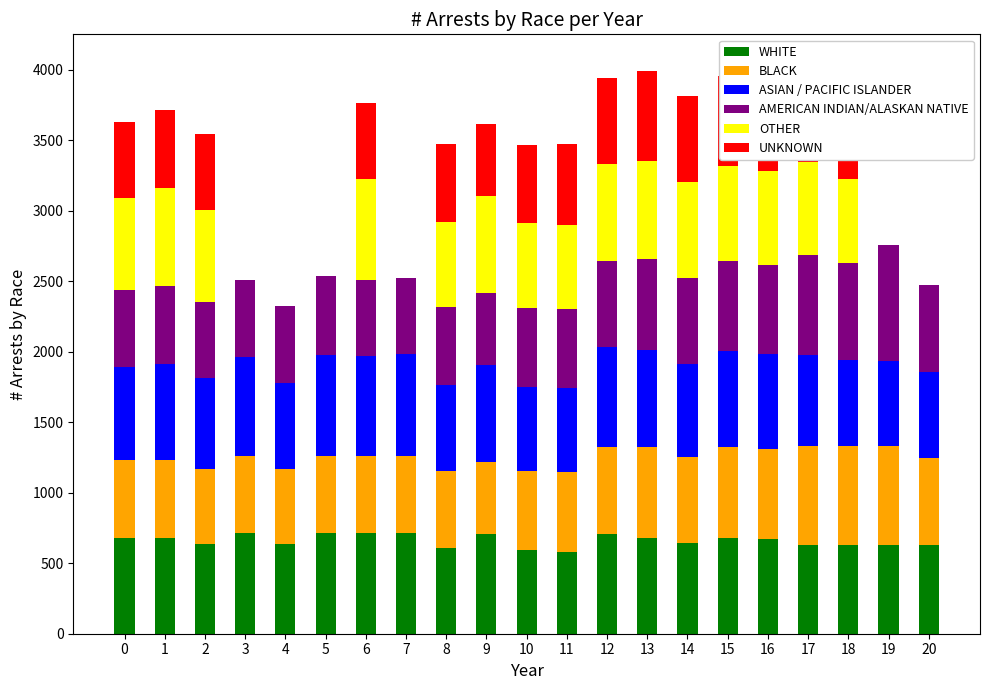

True or false: BLACK has a value of 936.0 at 19.

False